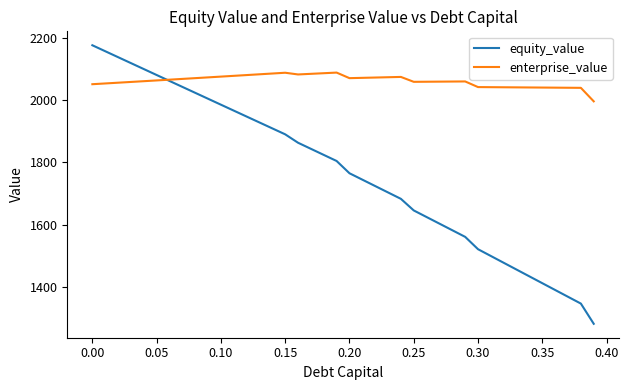

Which series has the largest total across all categories?

enterprise_value